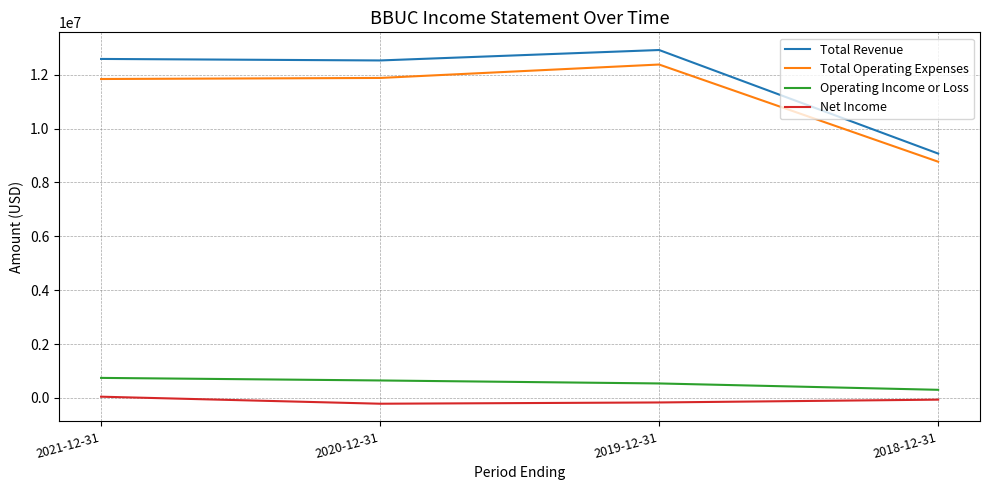

Does the chart display data point markers on the line(s)?

No